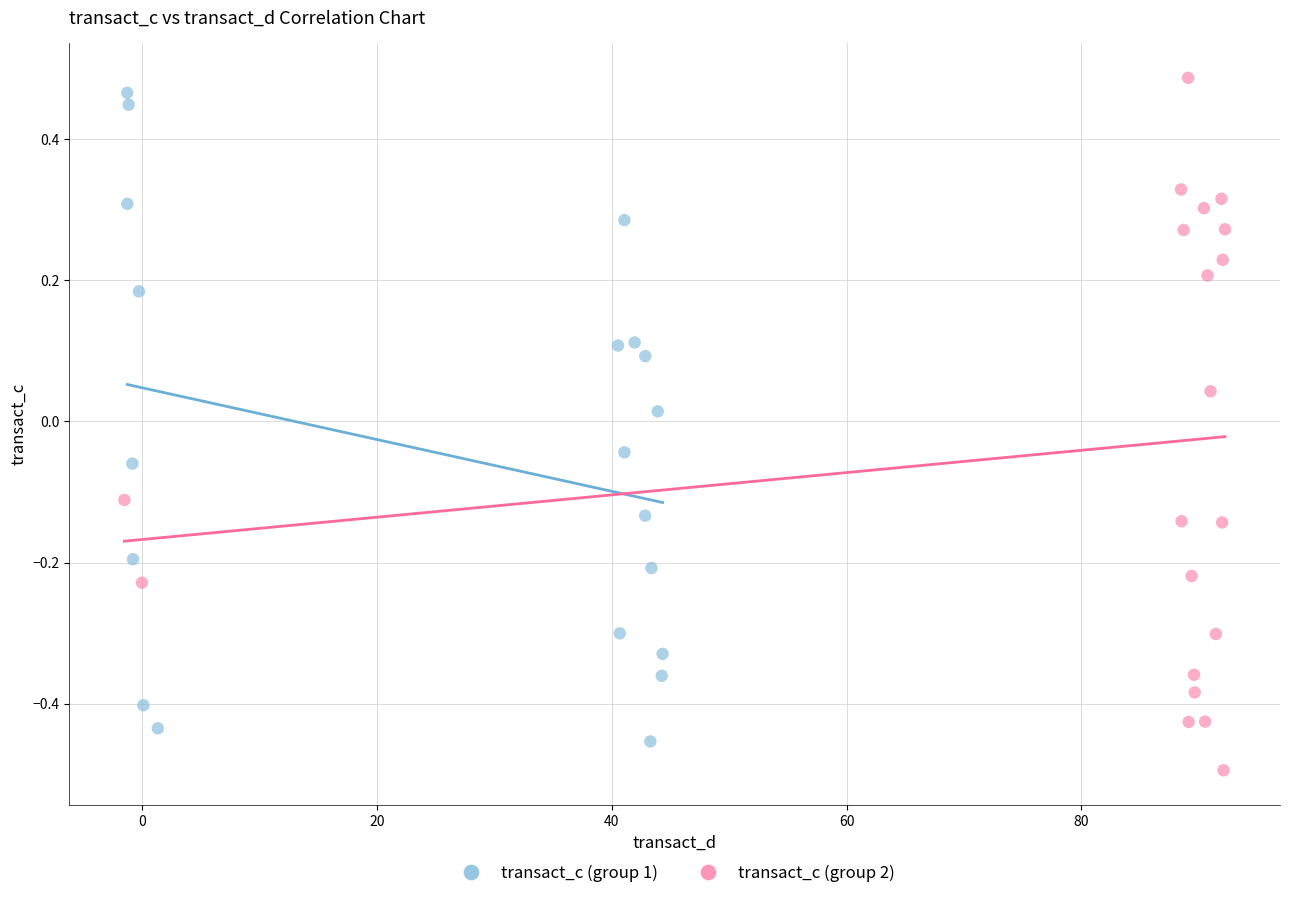

Which series reaches the maximum Y coordinate?

transact_c (group 2)